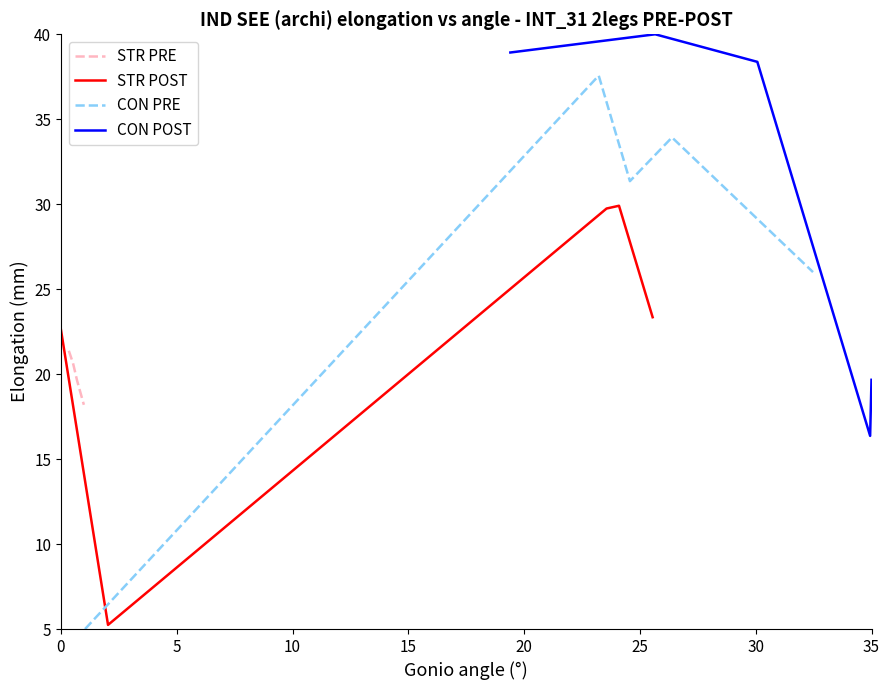

Which series ends up on top after the final intersection of CON POST and CON PRE?

CON PRE